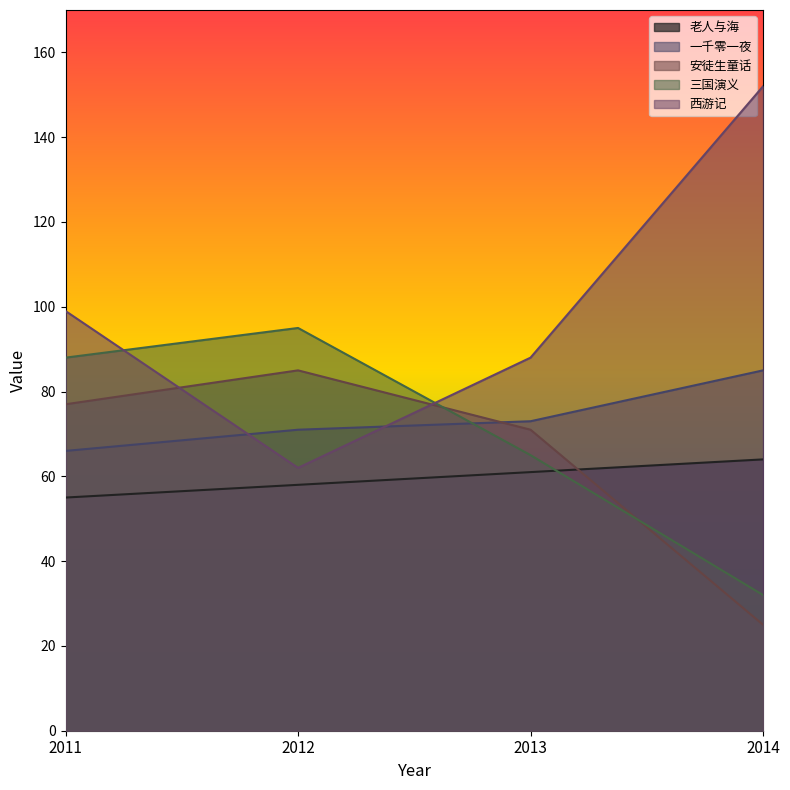

How many intersections are there between 老人与海 and 安徒生童话?

1